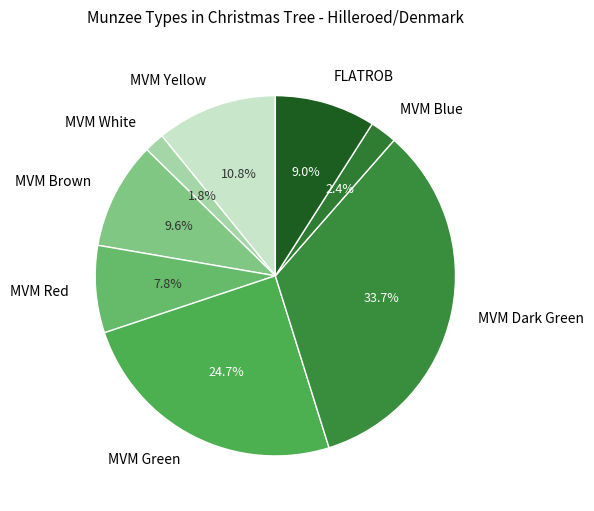

Does any single category account for the majority?

No